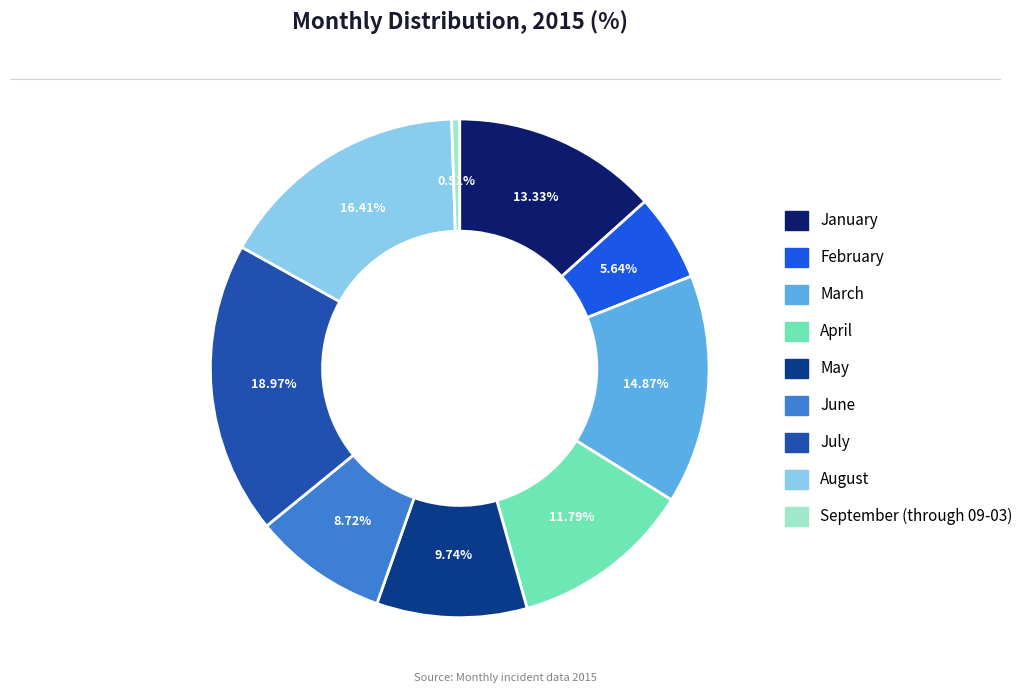

To the nearest percent, what is the average slice percentage?

11%